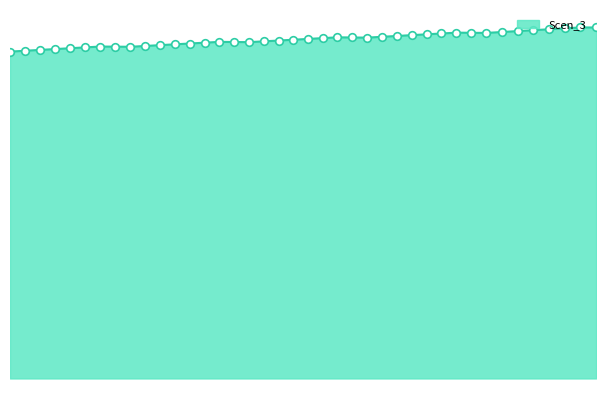

Approximately how many times larger is the value at 230.4560839089409 compared to 221.9766057374782?

1.0